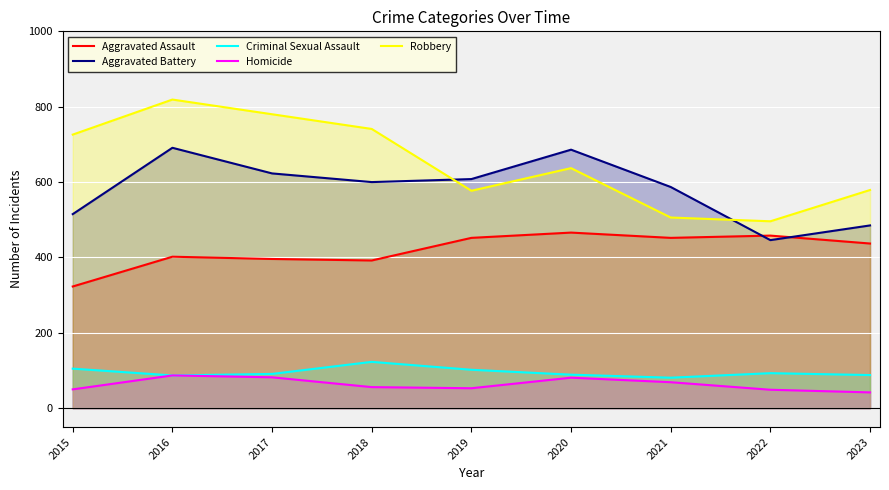

What is the value of the Criminal Sexual Assault point at the 3rd from the left?

91